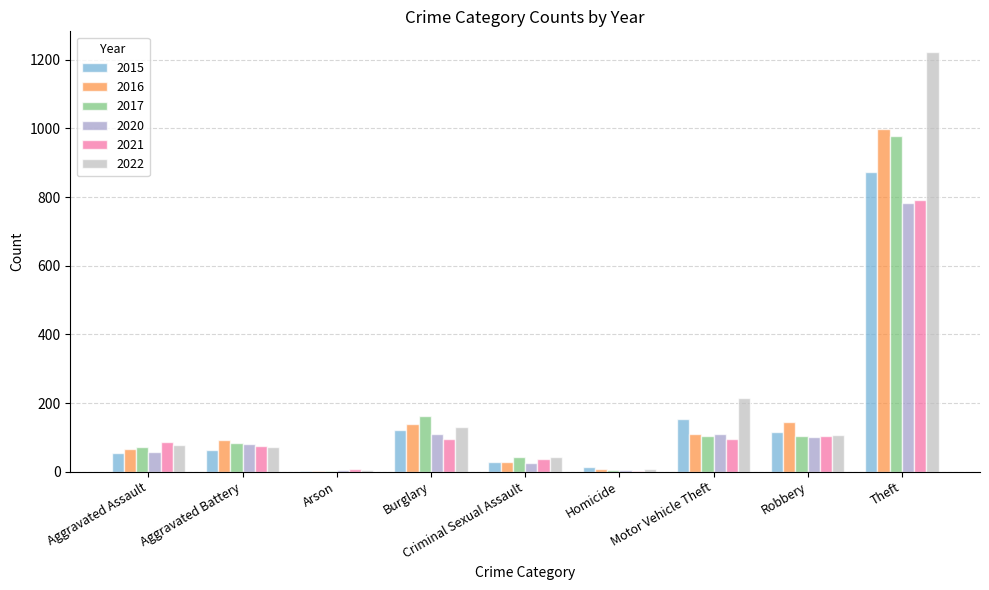

What is the sum of all 2021 values?

1294